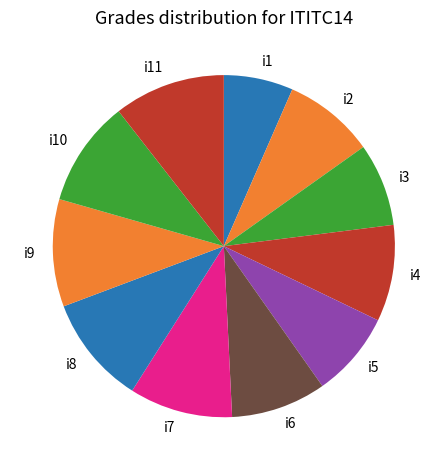

Count the number of slices in the pie.

11